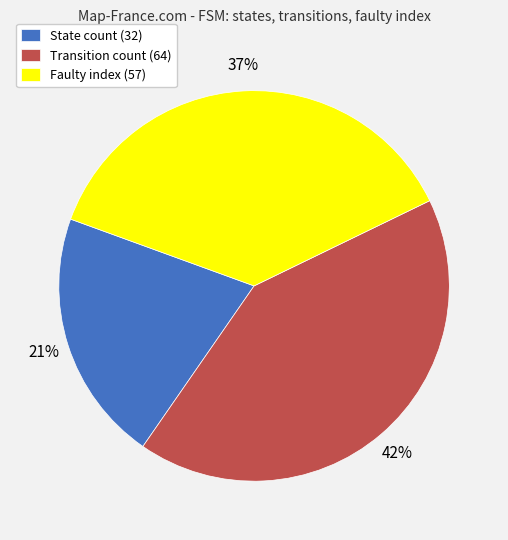

To the nearest percent, what percentage of the pie is Faulty index (57)?

37%